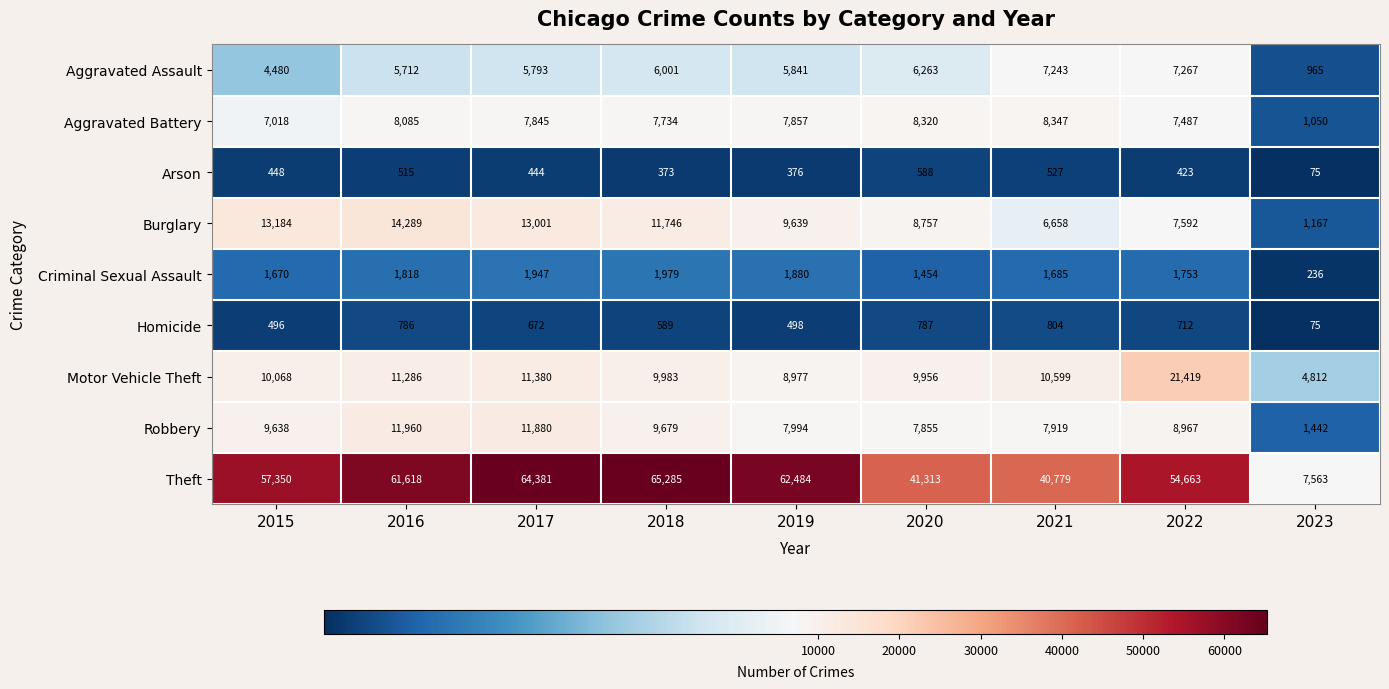

At which category is the sum across all series the highest?

2017